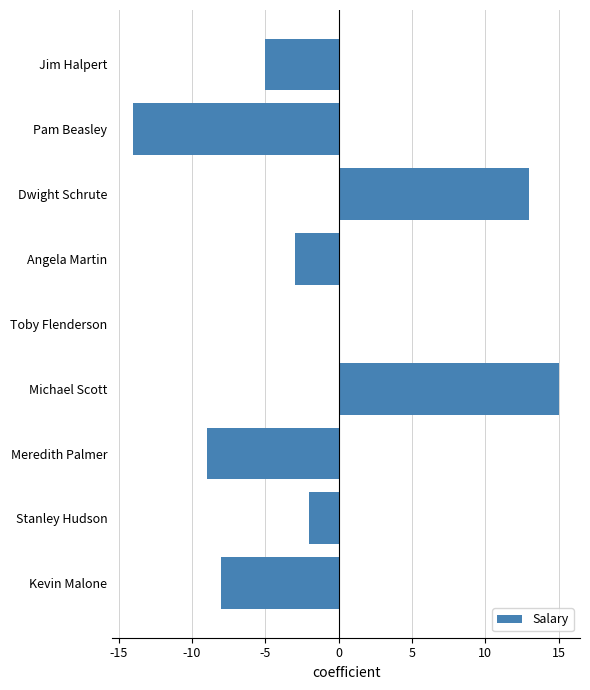

Are the bars horizontal?

Yes